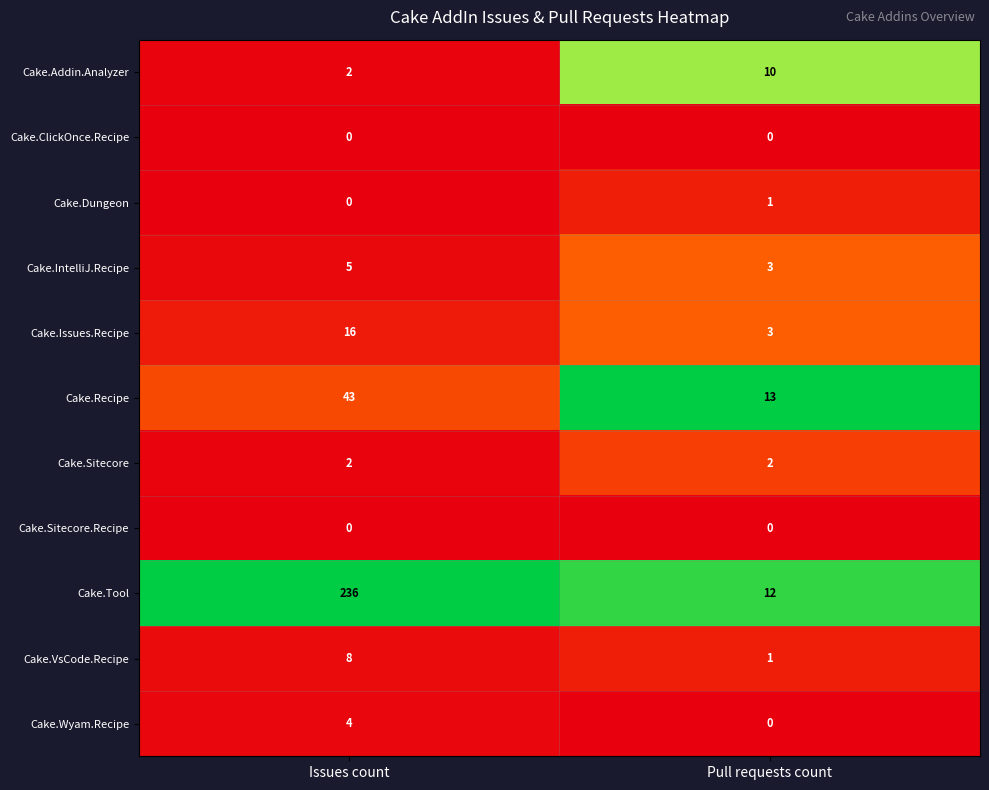

True or false: Cake.Issues.Recipe has a value of 3 at Pull requests count.

True